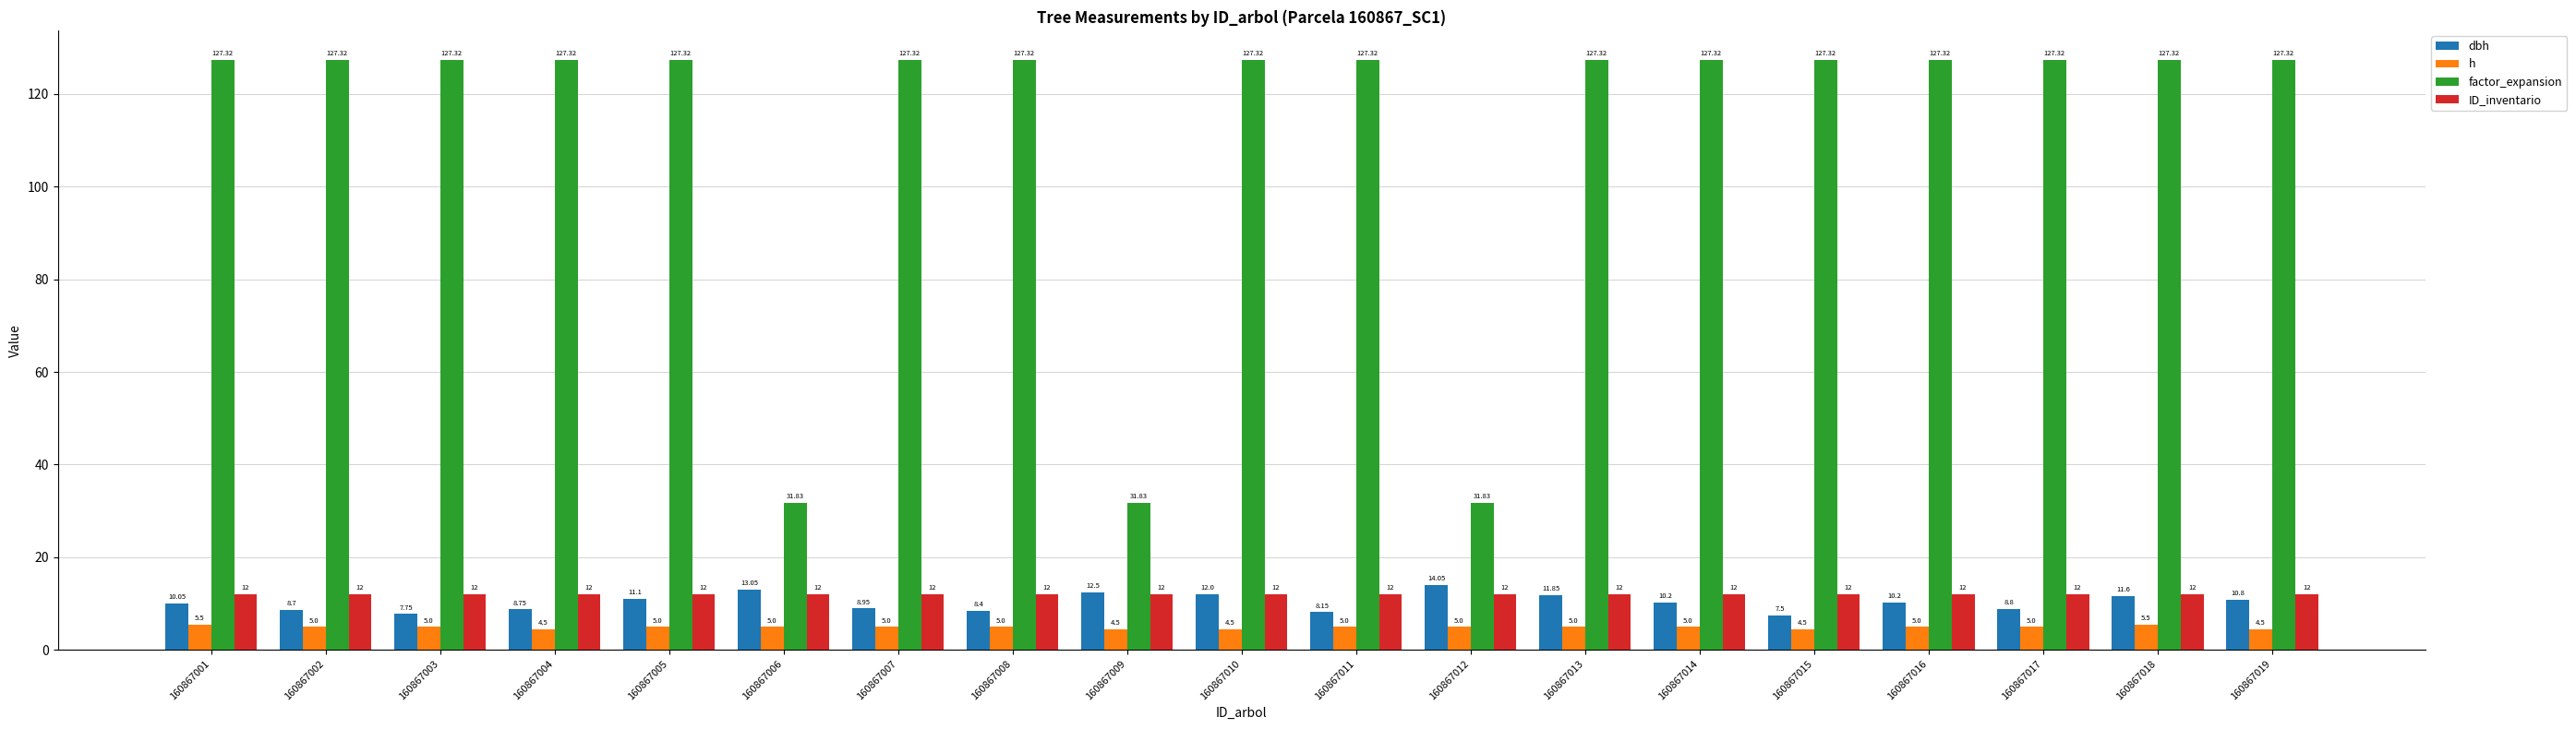

What is the difference between the h values at 160867014 and 160867019?

0.5